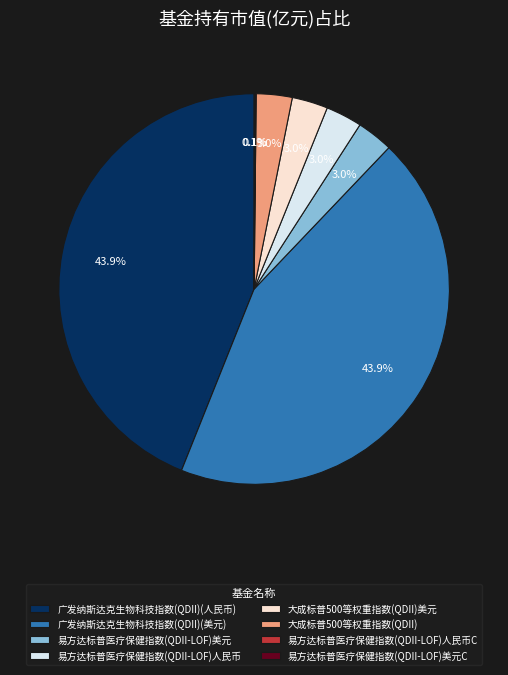

What percentage do 易方达标普医疗保健指数(QDII-LOF)美元 and 大成标普500等权重指数(QDII)美元 together represent?

6.0%